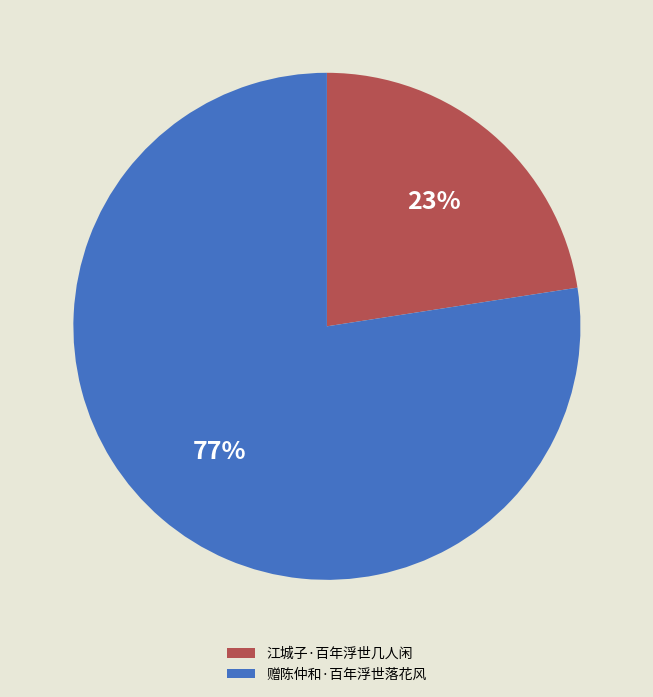

Which category has the smallest portion of the pie?

江城子·百年浮世几人闲